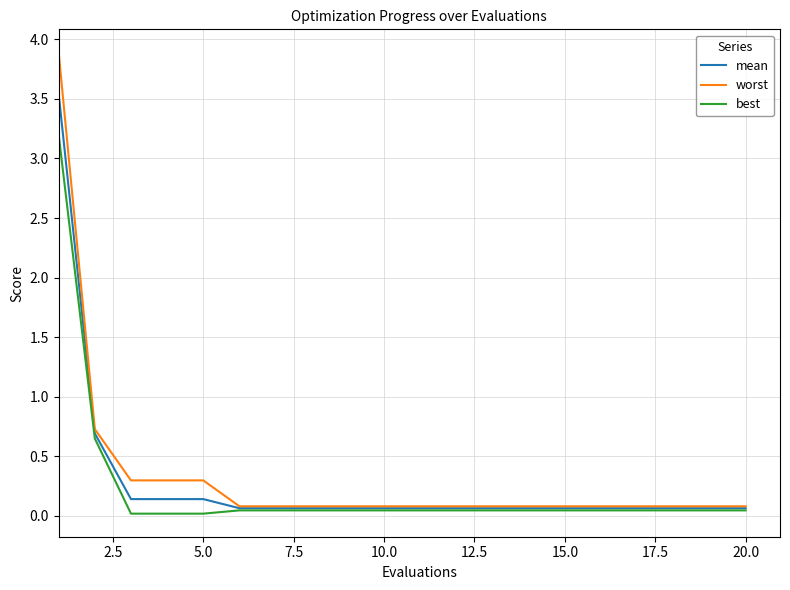

Which series has the largest range (max minus min)?

worst